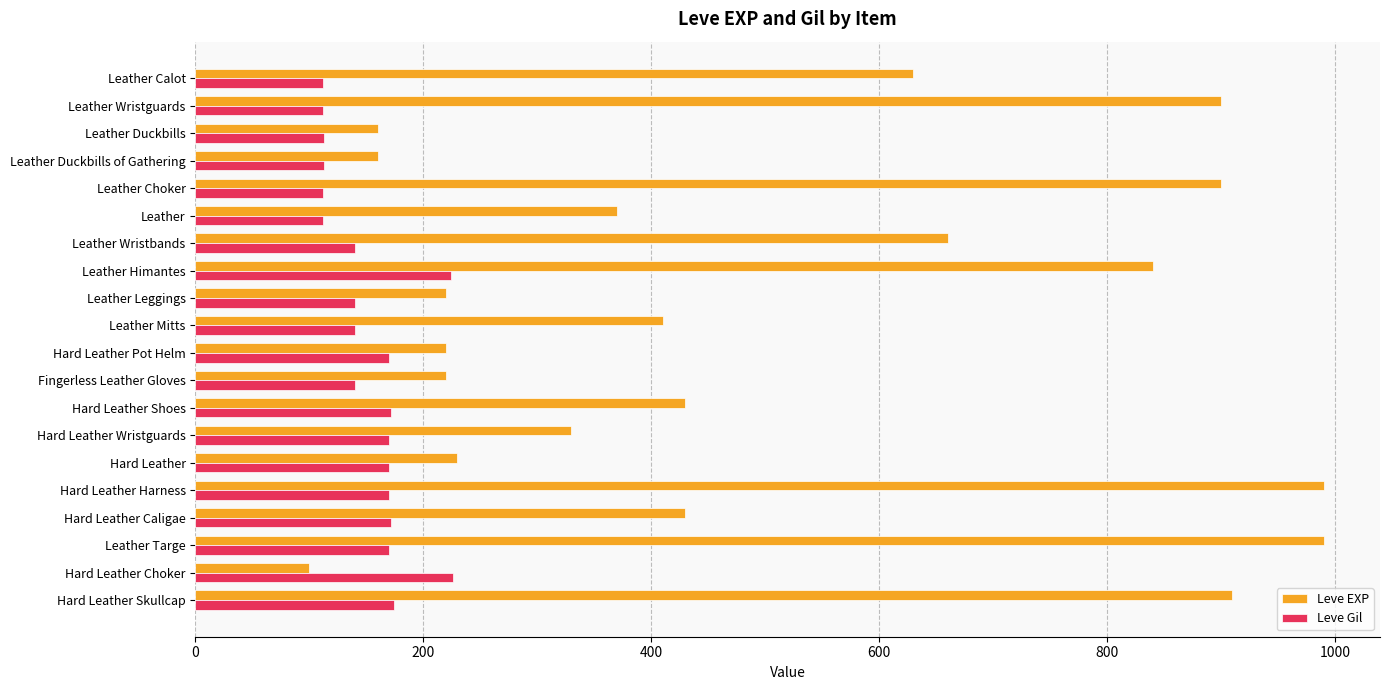

What is the total value across all series at Hard Leather Wristguards?

500